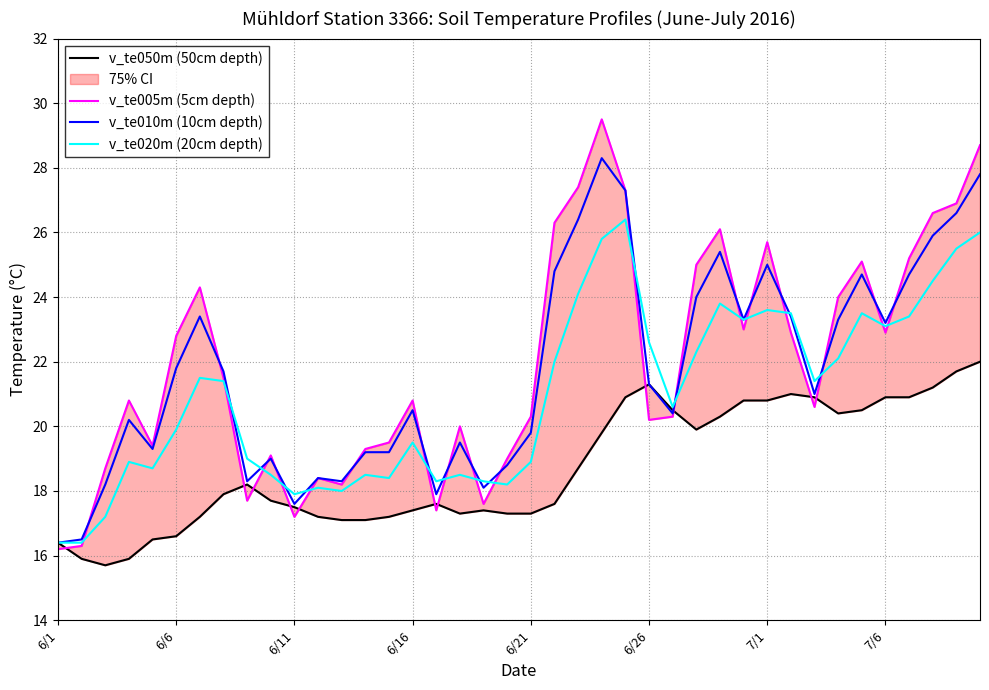

How many lines are shown in the chart?

4